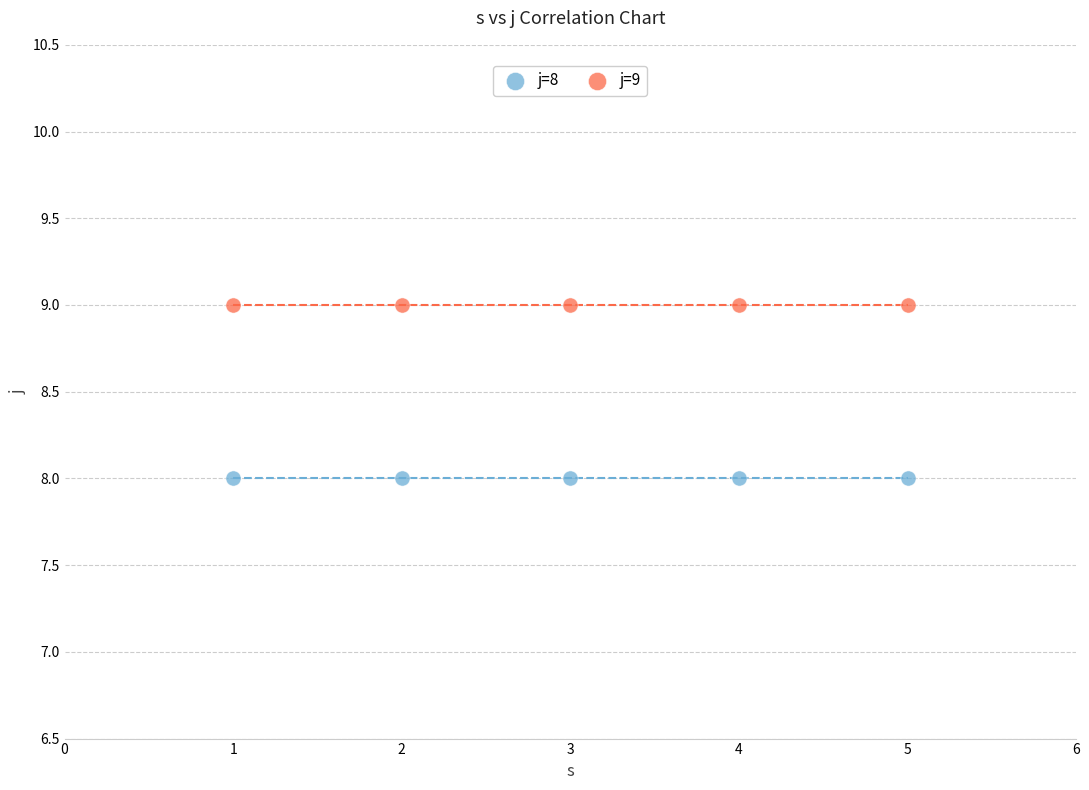

Across all data points, what is the average X value?

3